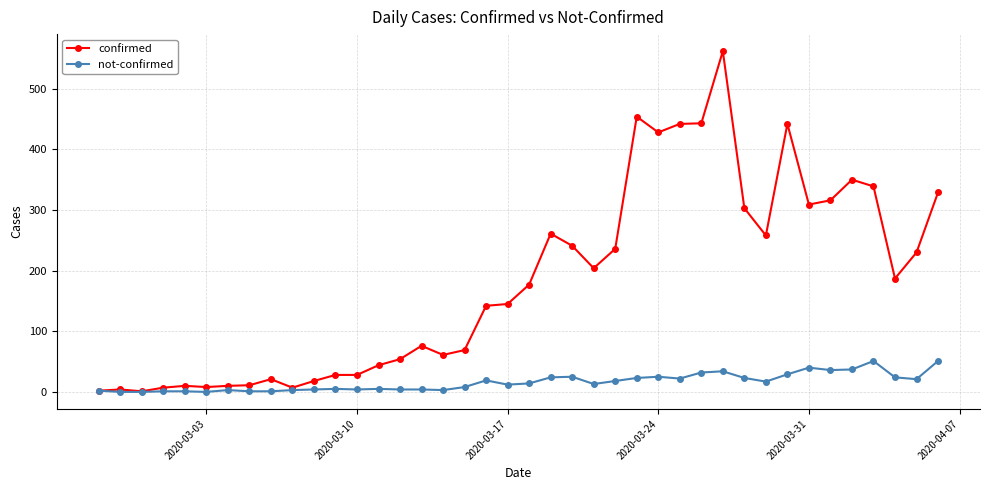

Which series has the widest spread of values?

confirmed